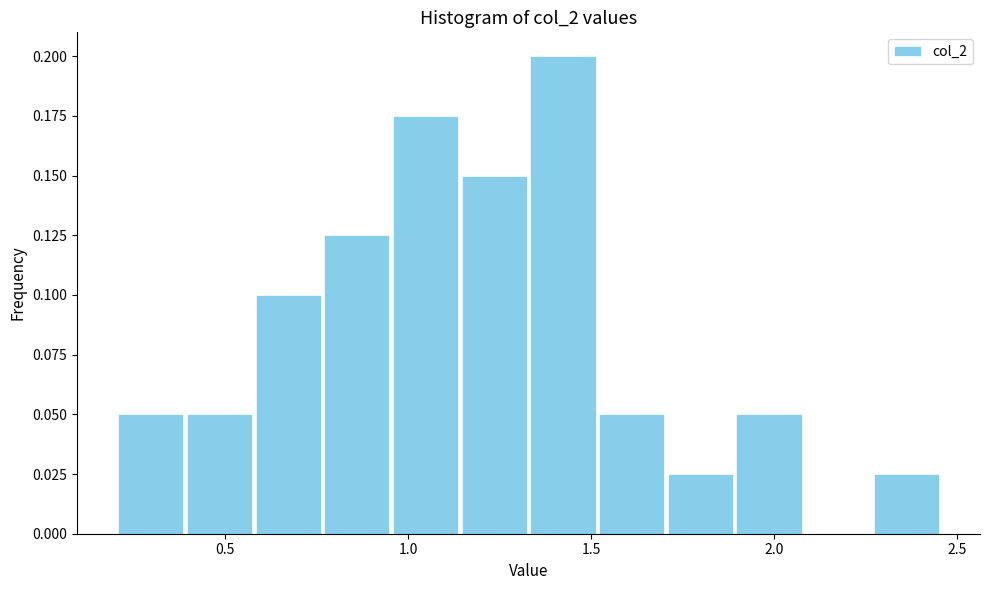

Read against the x-axis, roughly where is the centre of the tallest bar?

1.40